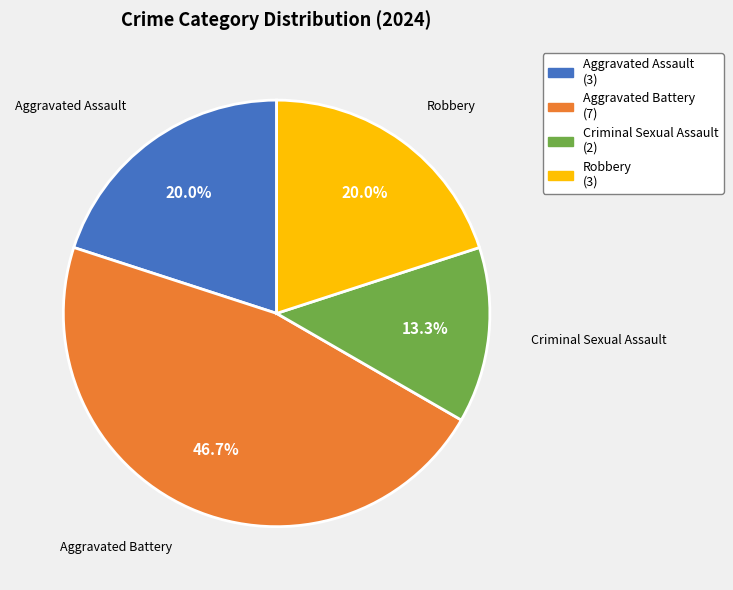

Which category has the smallest portion of the pie?

Criminal Sexual Assault